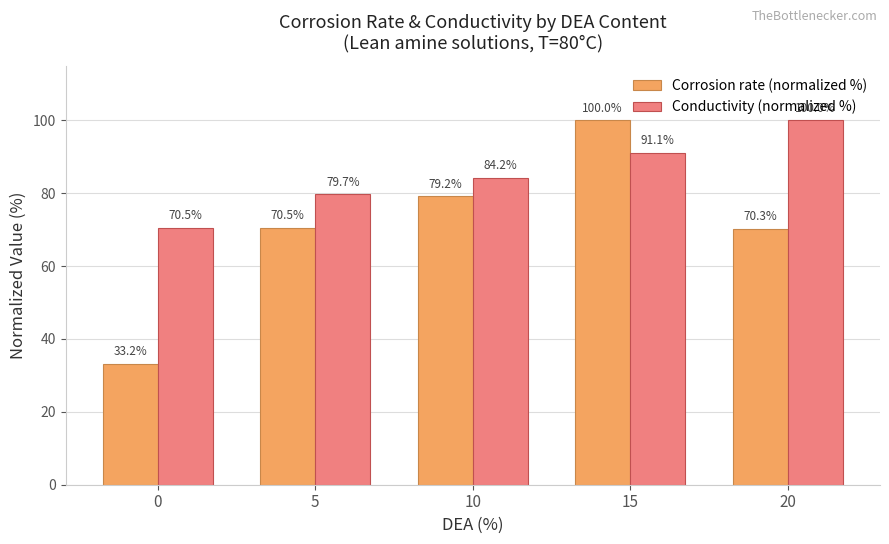

Which category has the highest value in the Conductivity (normalized %) series?

20